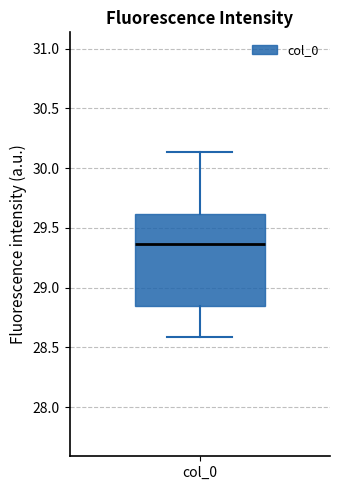

Read this box plot against the y-axis: the position of the median line, the range covered by the box, and the ends of both whiskers. The values are not printed on the chart, so give them approximately, as read against the axis.

median 29.35, box 28.85 to 29.60, whiskers 28.60 to 30.15